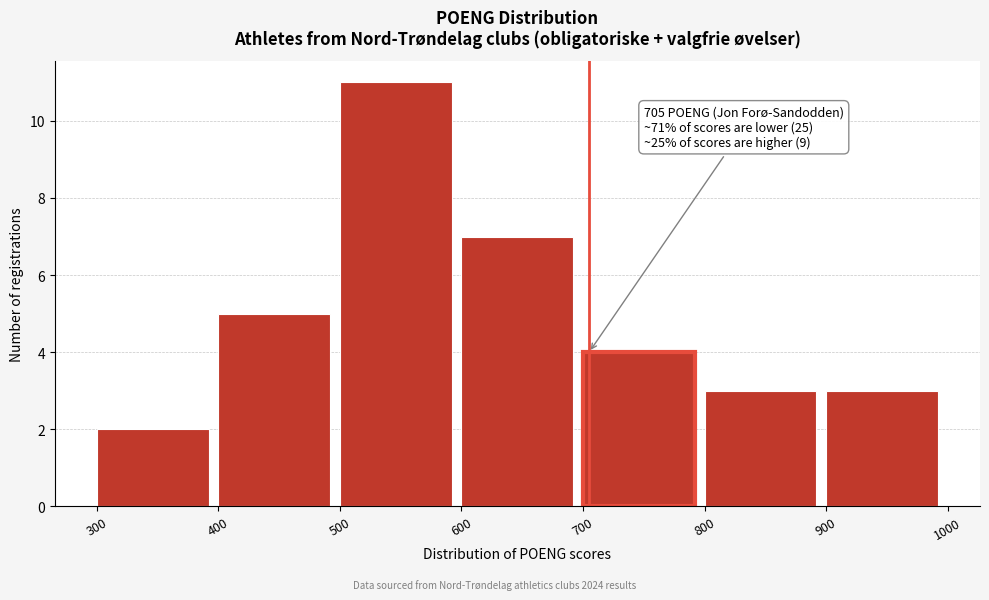

Which range on the x-axis has the tallest bar?

500 to 600